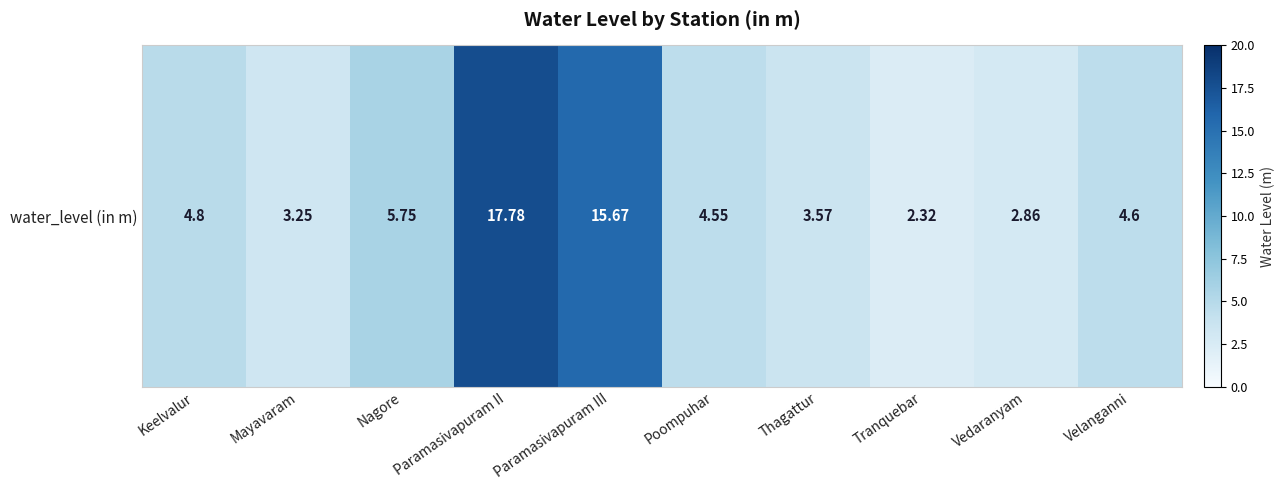

Rank the categories by value from highest to lowest.

Paramasivapuram II, Paramasivapuram III, Nagore, Keelvalur, Velanganni, Poompuhar, Thagattur, Mayavaram, Vedaranyam, Tranquebar